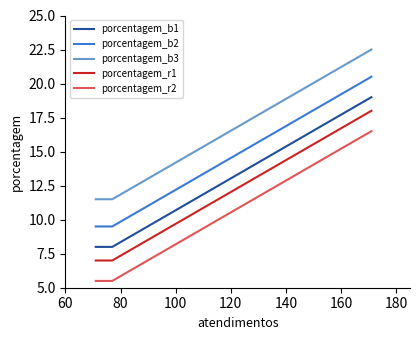

What is the minimum value for porcentagem_b1?

8.0